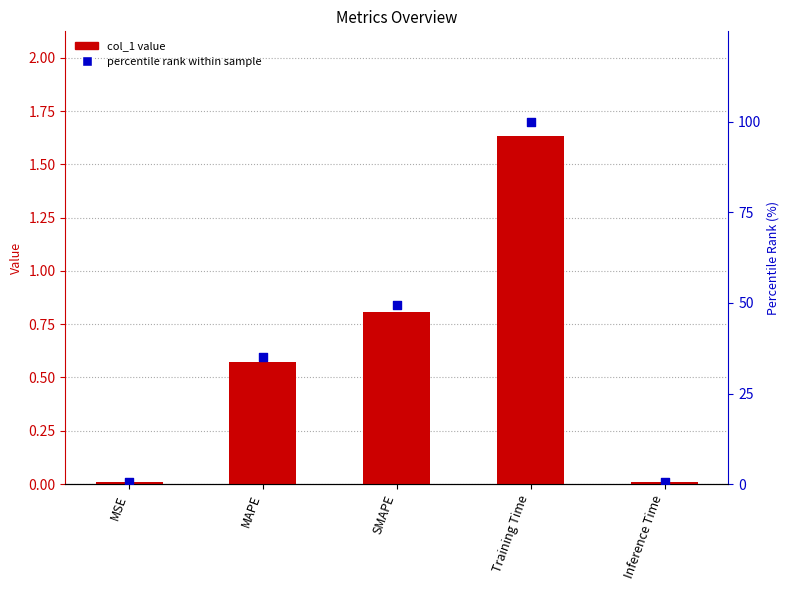

At how many categories does at least one series exceed 11?

3